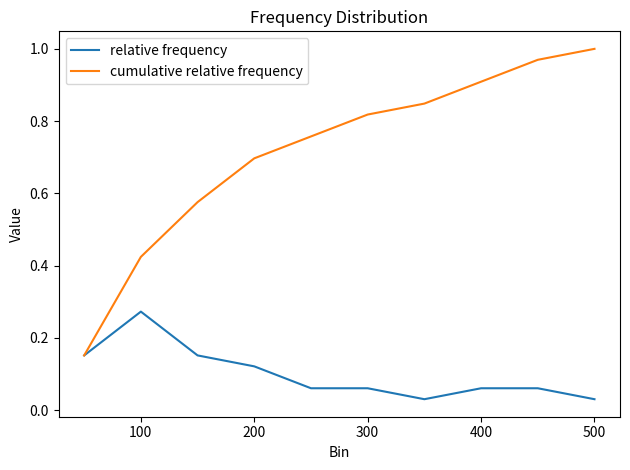

Rank the series by their maximum value, from lowest to highest.

relative frequency, cumulative relative frequency